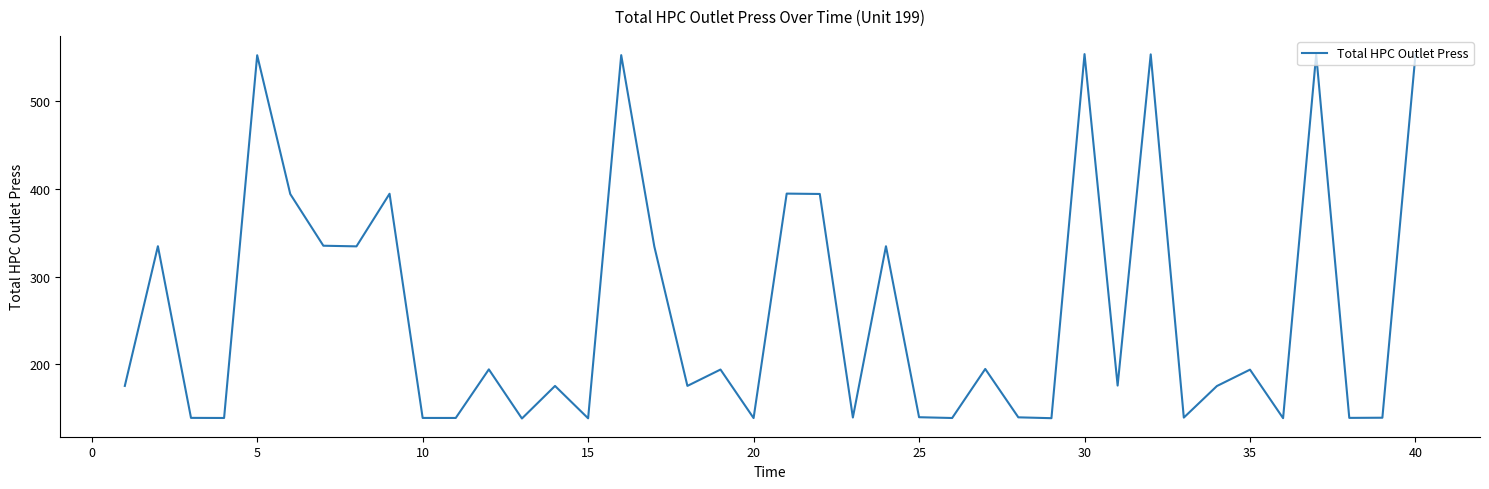

What is the minimum value shown in the chart?

138.0